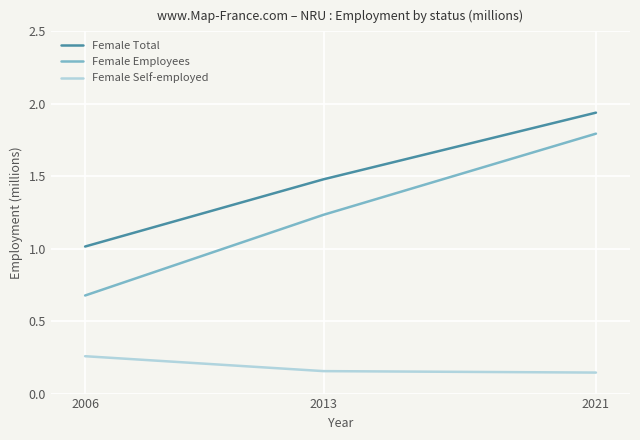

Which series has the largest total across all categories?

Female Total